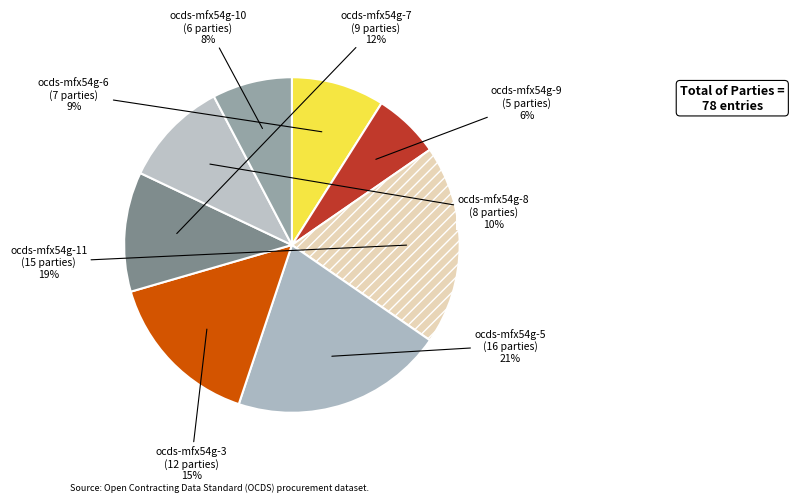

Between ocds-mfx54g-11 and ocds-mfx54g-5, which is larger?

ocds-mfx54g-5